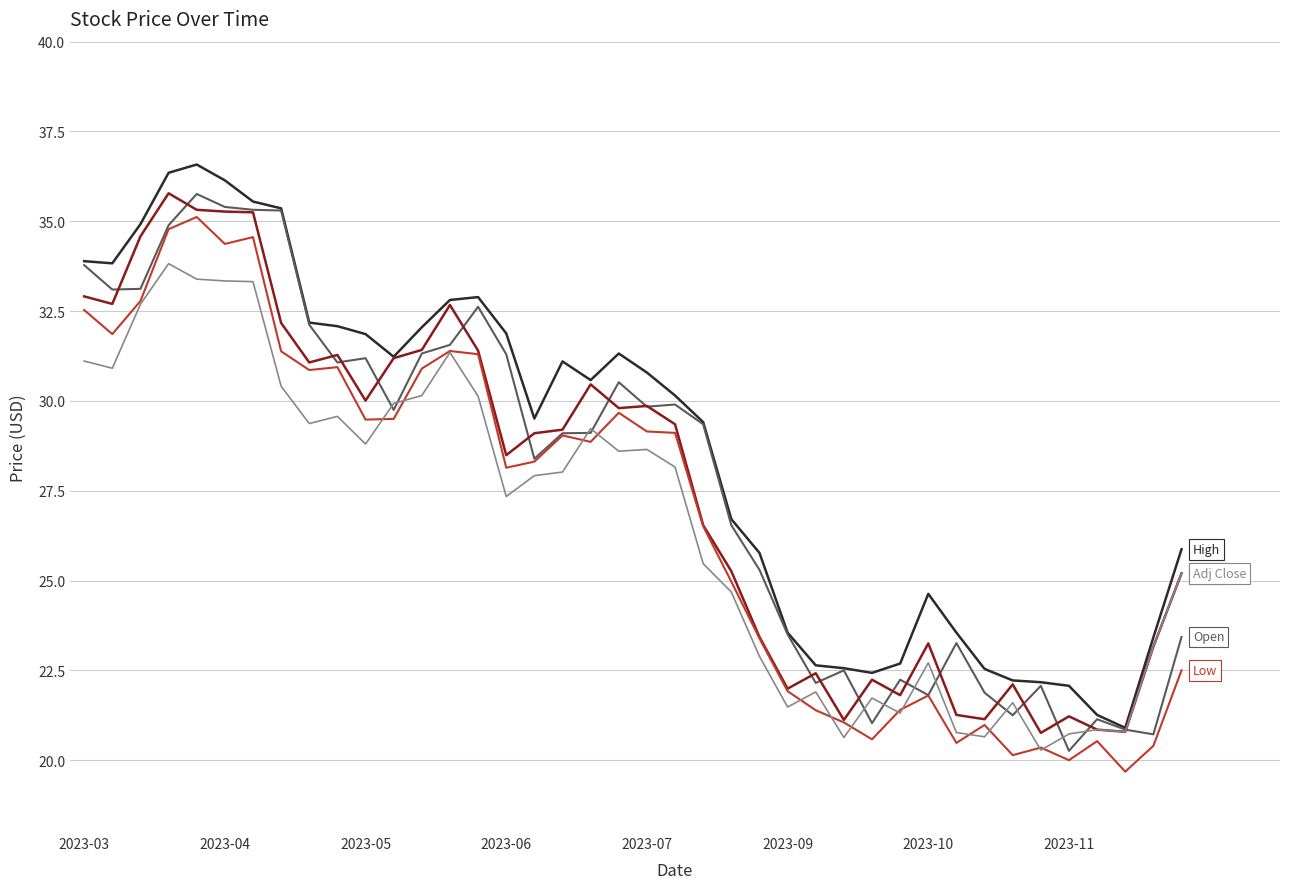

What is the minimum value shown in the chart?

19.7